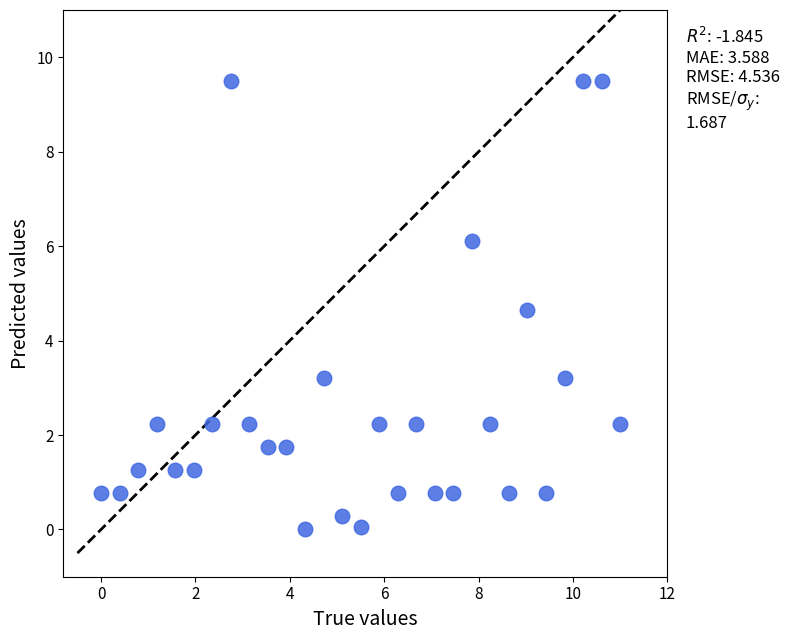

What Y value in the scatter plot is closest to 4?

4.7